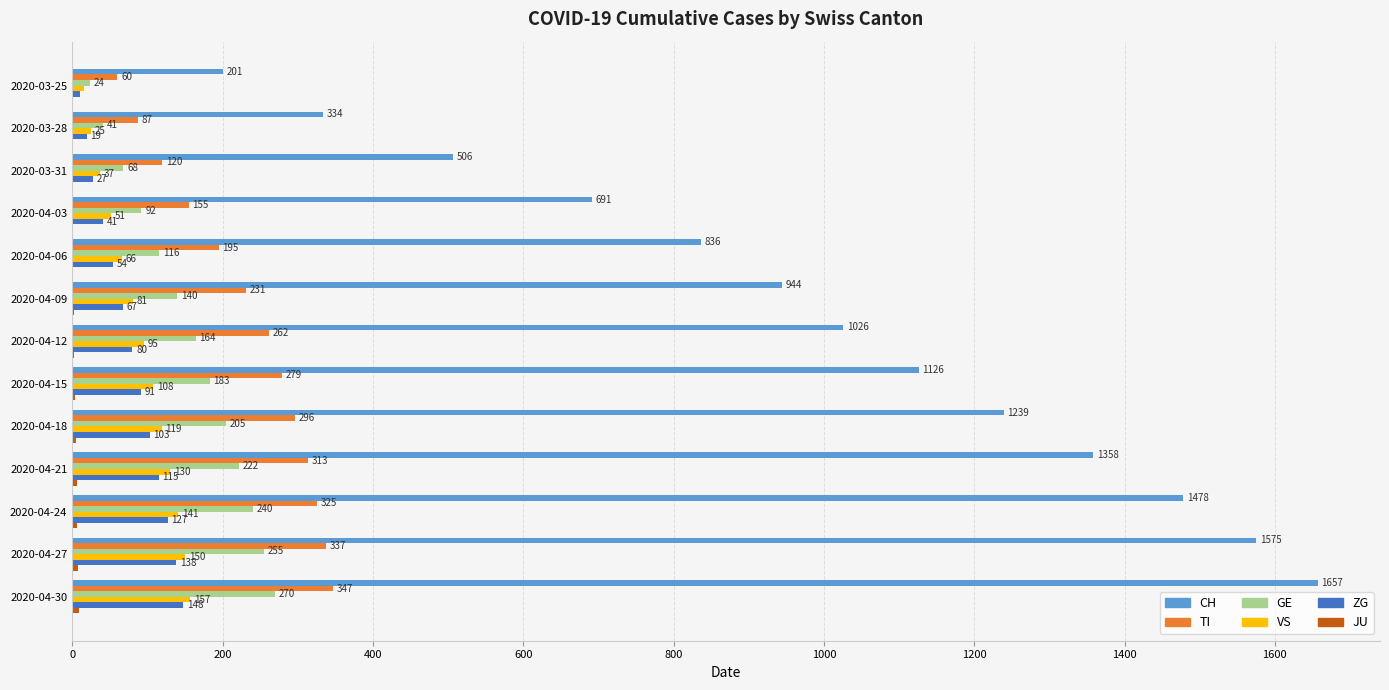

Which label corresponds to the largest value in the chart?

2020-04-30